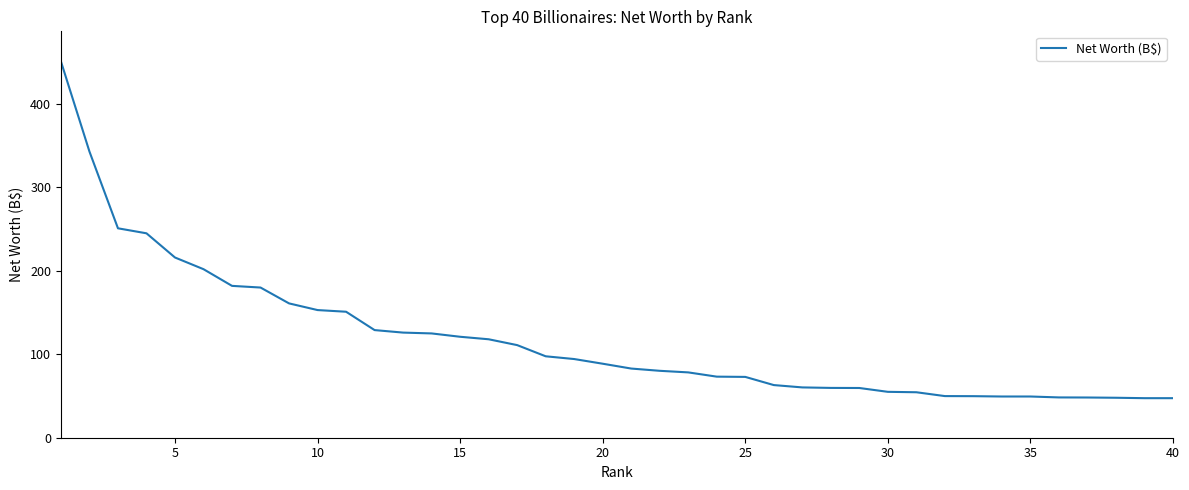

What is the greatest value displayed?

451.0